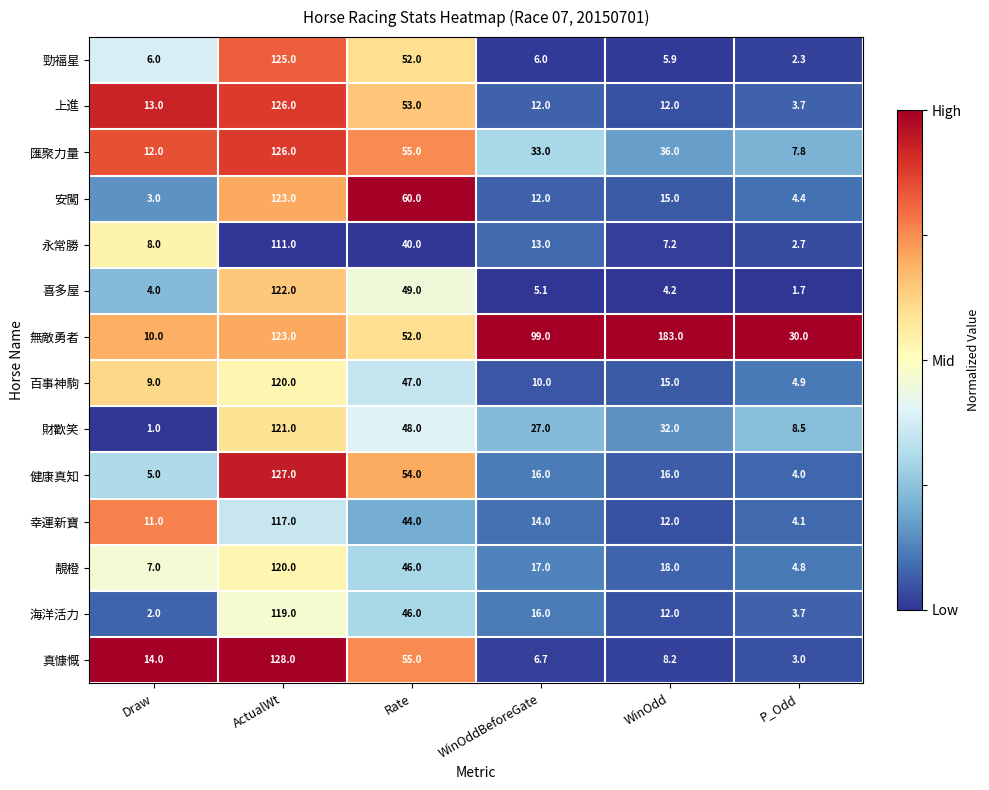

What is the difference between the maximum and minimum values in the 上進 series?

122.3